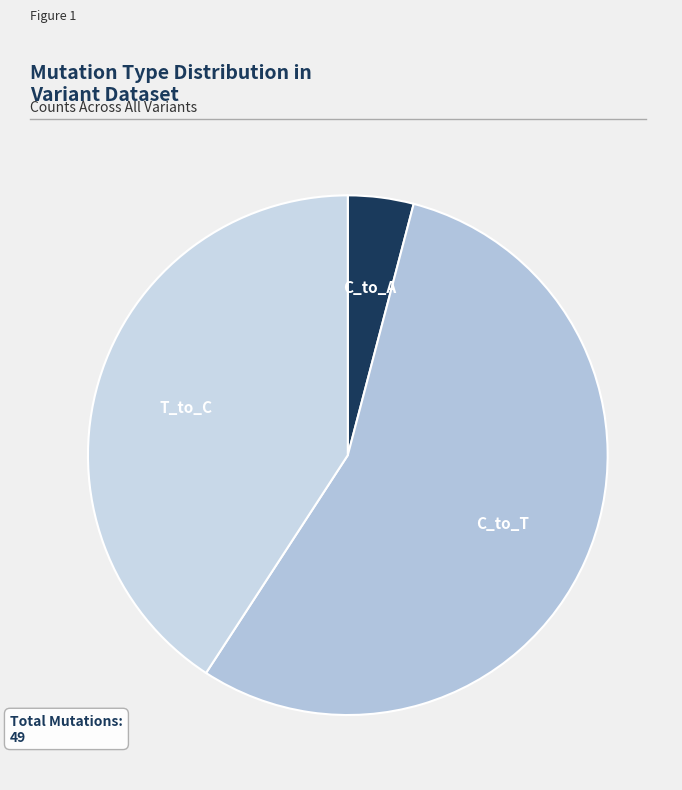

Count the number of slices in the pie.

3